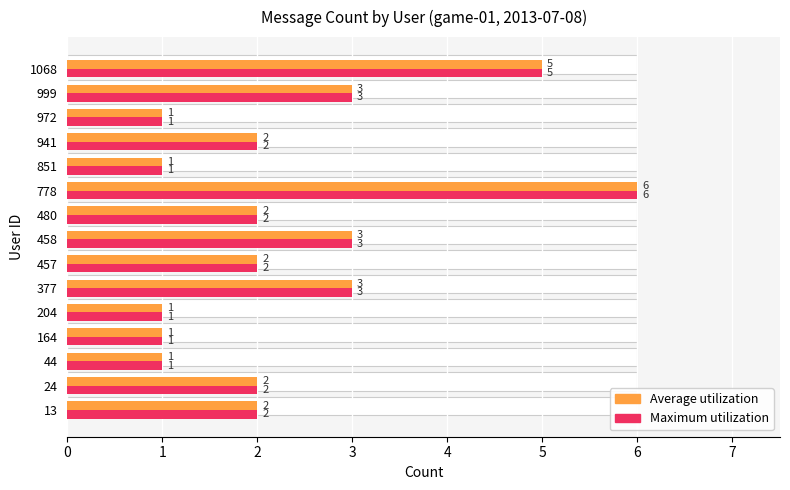

At how many categories does at least one series exceed 3?

2